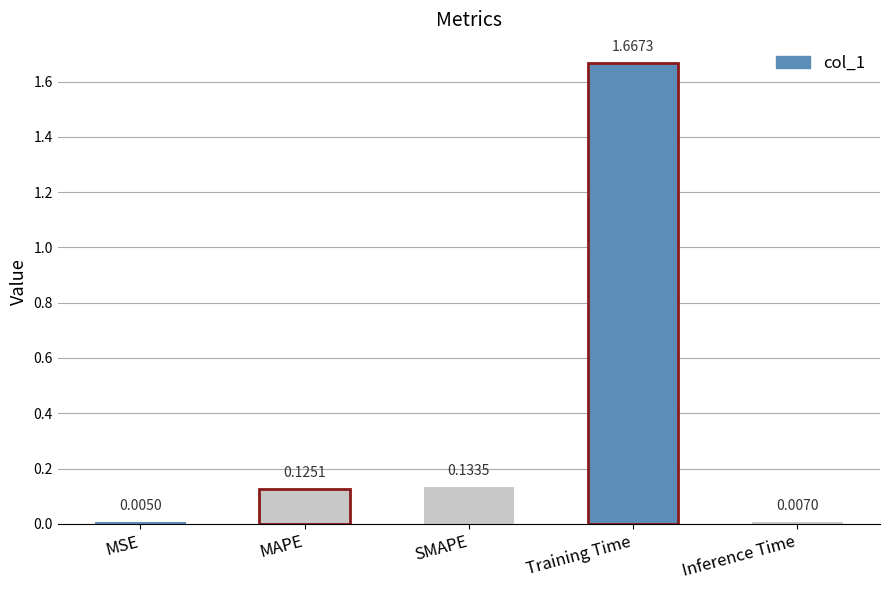

List the labels in order of value, largest first.

Training Time, SMAPE, MAPE, Inference Time, MSE